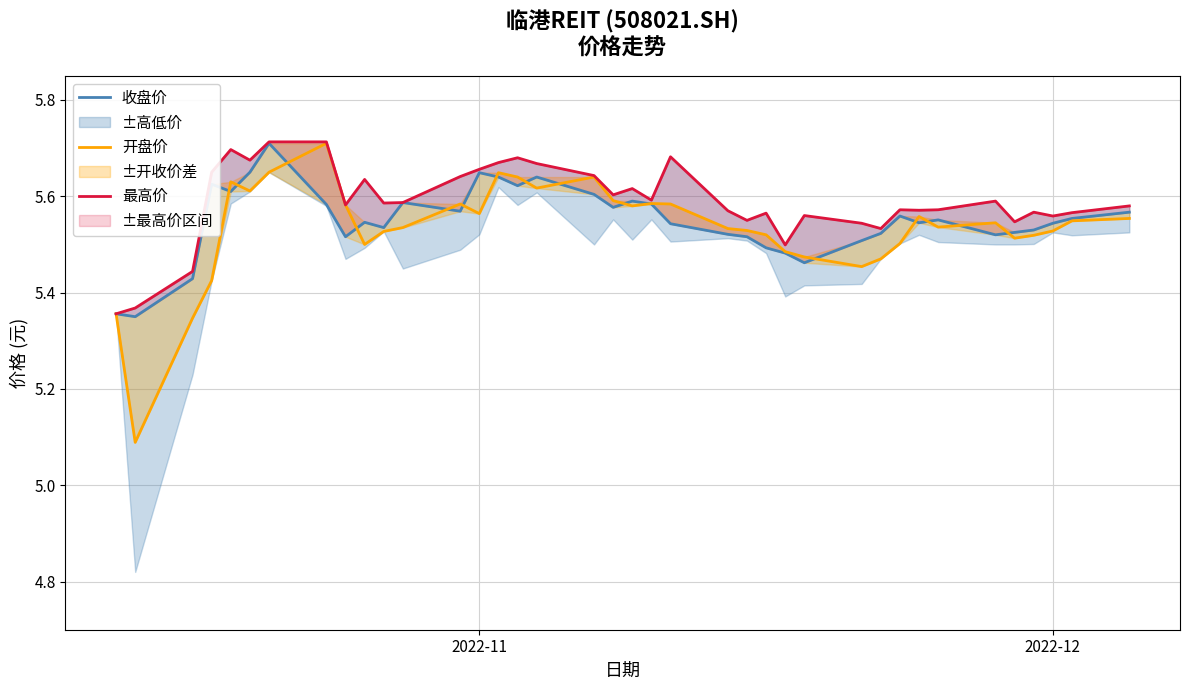

What is the value of the 最高价 point at the 22nd from the left?

5.7